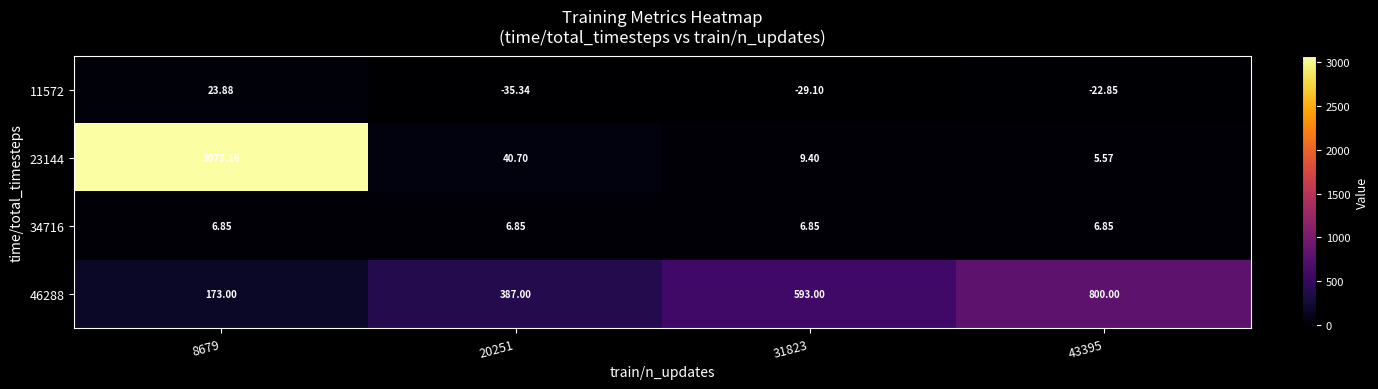

Is the value of 11572 at 43395 greater than the value of 46288 at 20251?

No